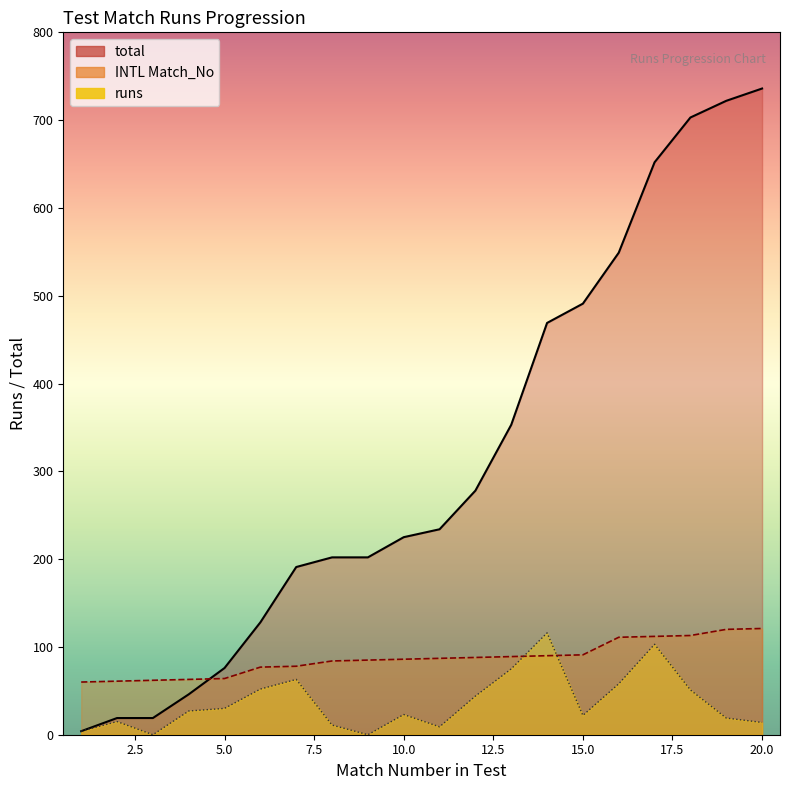

Which series changed the most between 2 and 8?

total